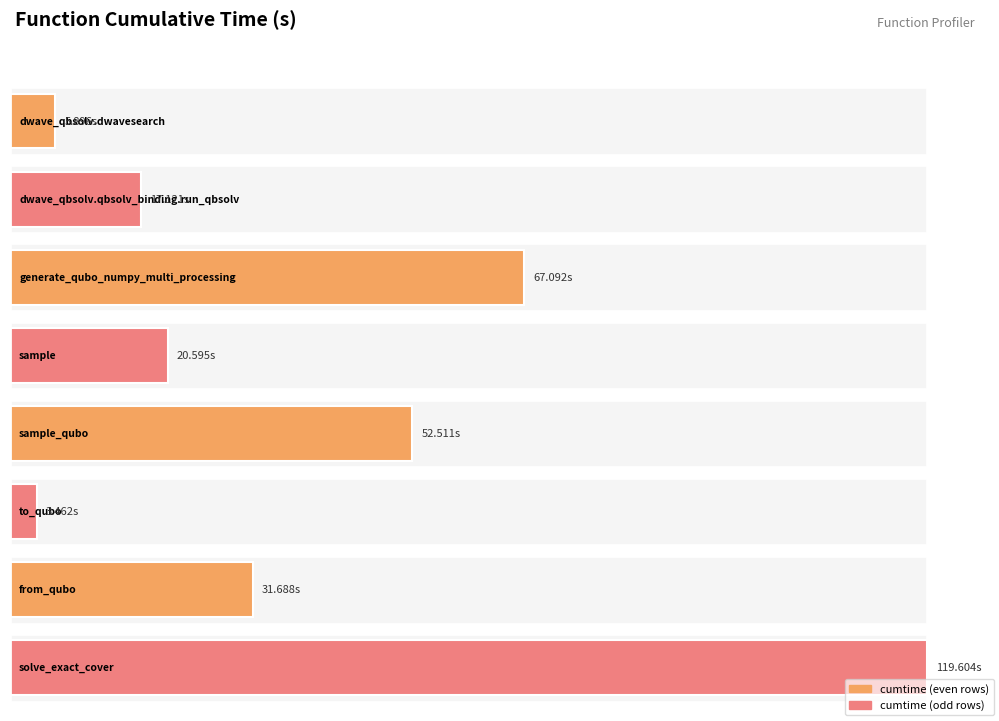

Are the bars grouped side by side (vs. stacked)?

No